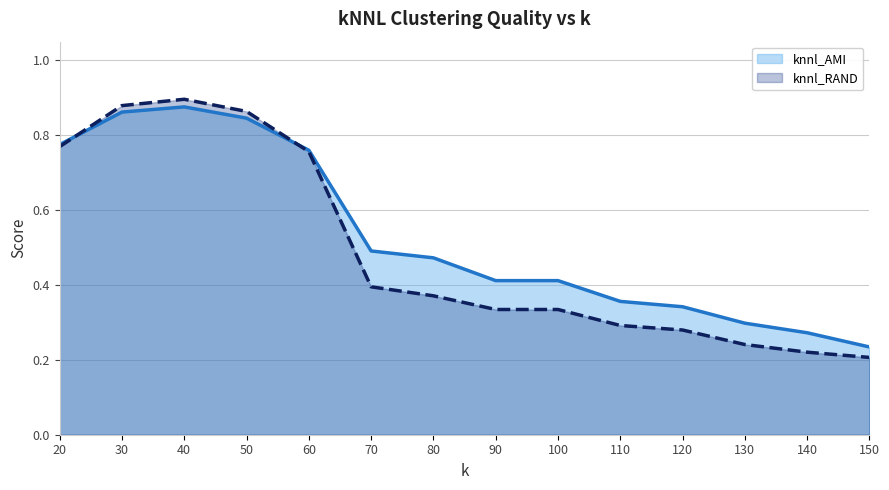

Where do knnl_RAND and knnl_AMI first cross each other?

20 and 30